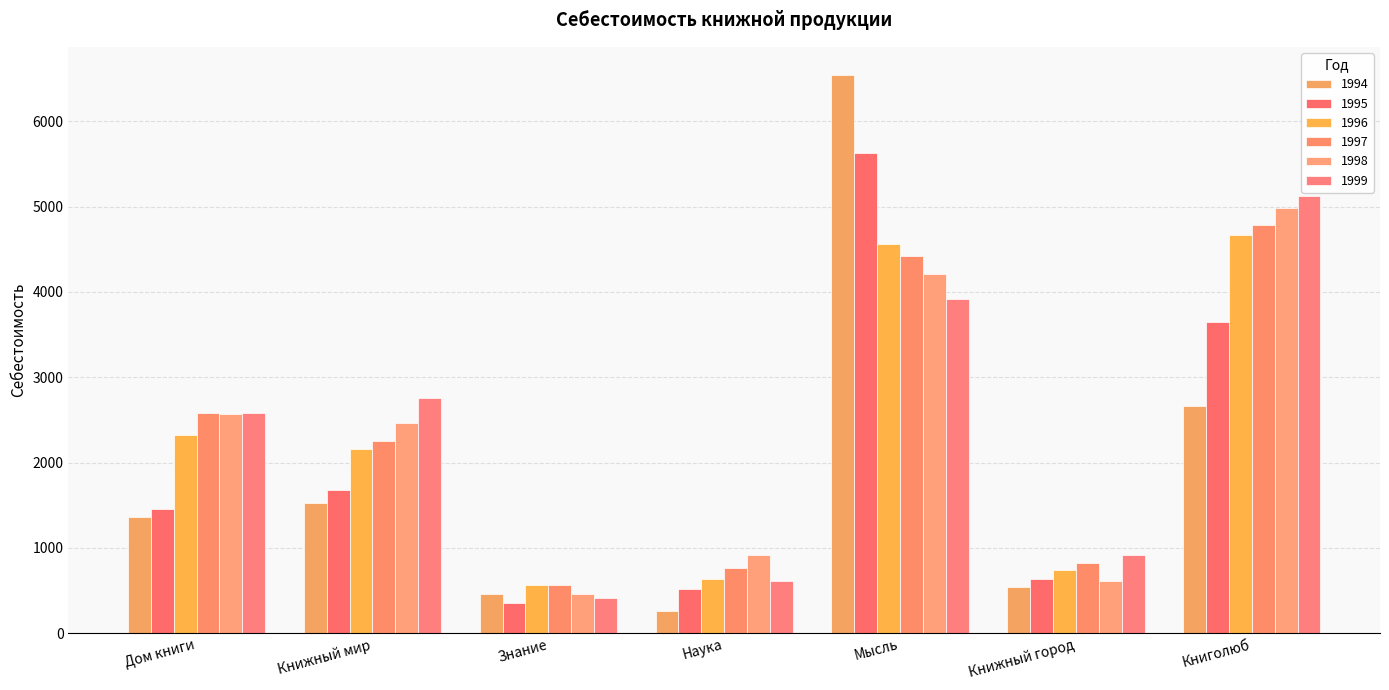

The 1997 series shows 2584.5 at Дом книги. True or false?

True